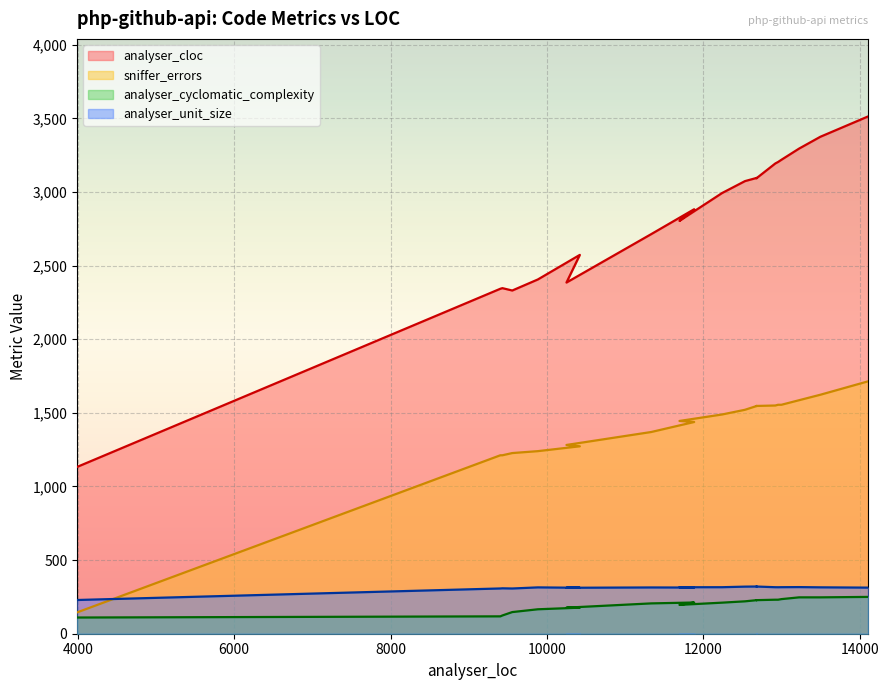

How many data points in analyser_cyclomatic_complexity are less than 212?

10